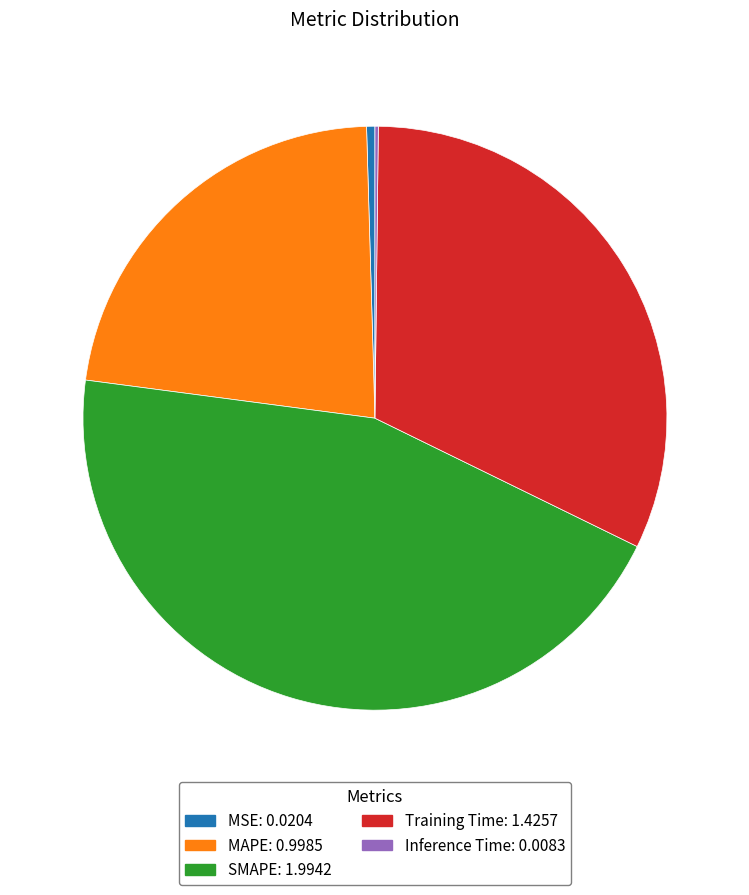

Is it true that SMAPE is 45% of the pie?

True